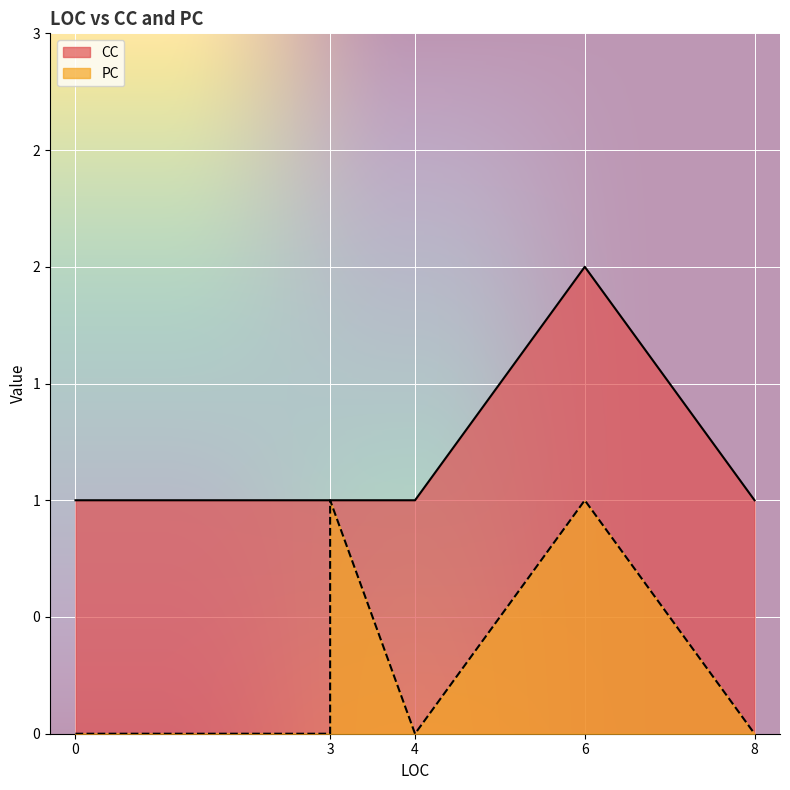

Which has a higher value, 6 or 8?

6